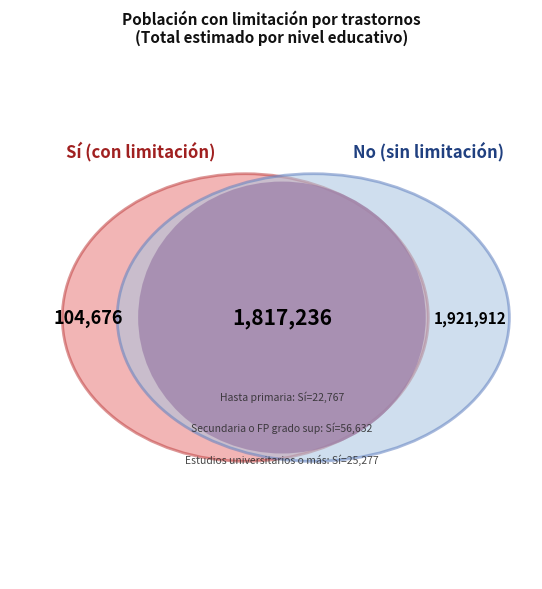

To the nearest percent, what portion does Total represent?

50%